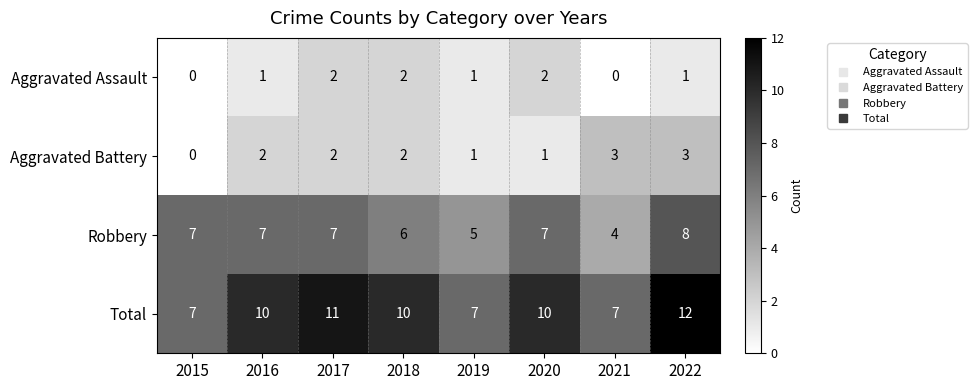

What is the difference between the highest and lowest values at 2022?

11